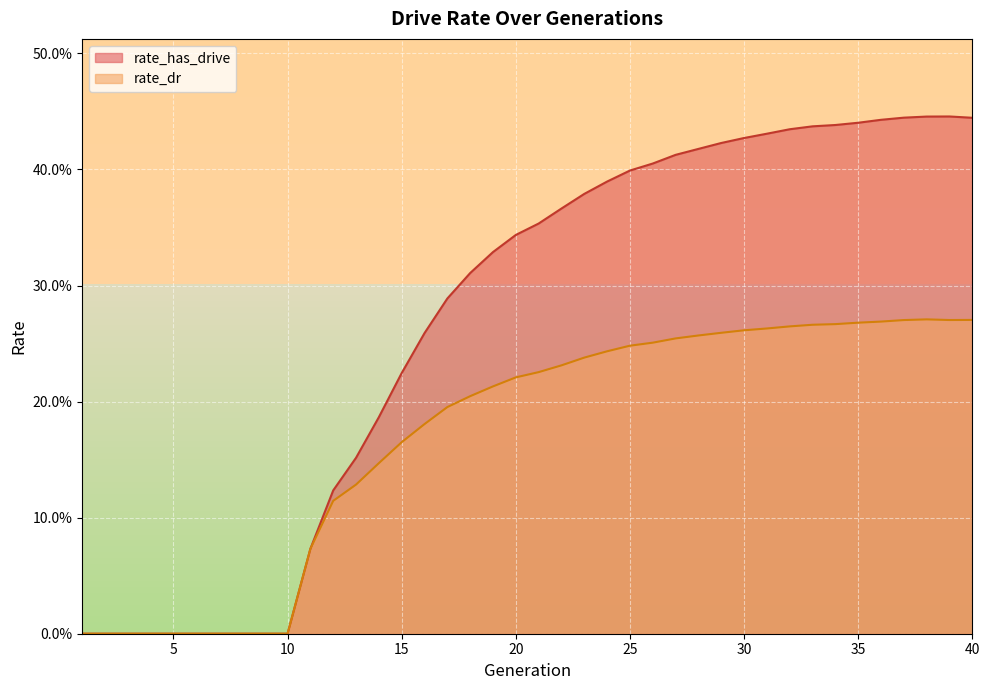

Which category has the highest value in the rate_dr series?

38